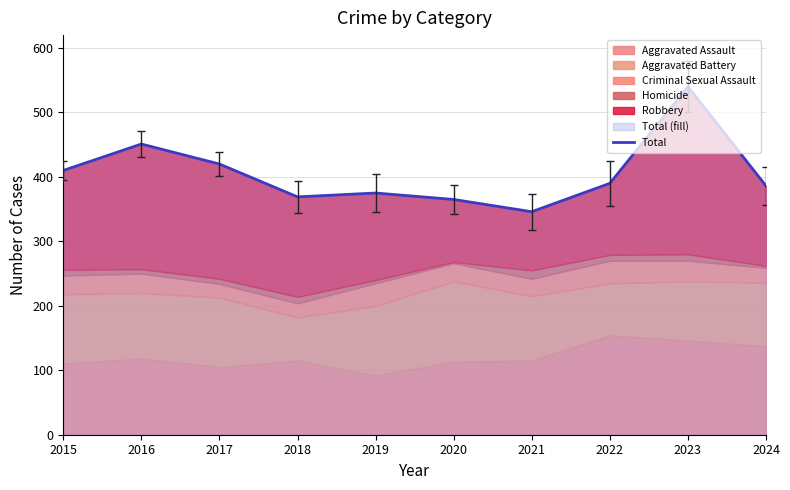

Reading left to right, extract all data points from this chart.

410	451	420	369	375	365	346	390	540	386